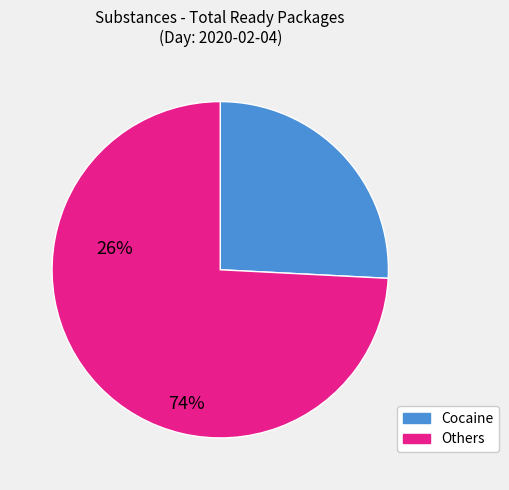

Does any single category account for the majority?

Yes